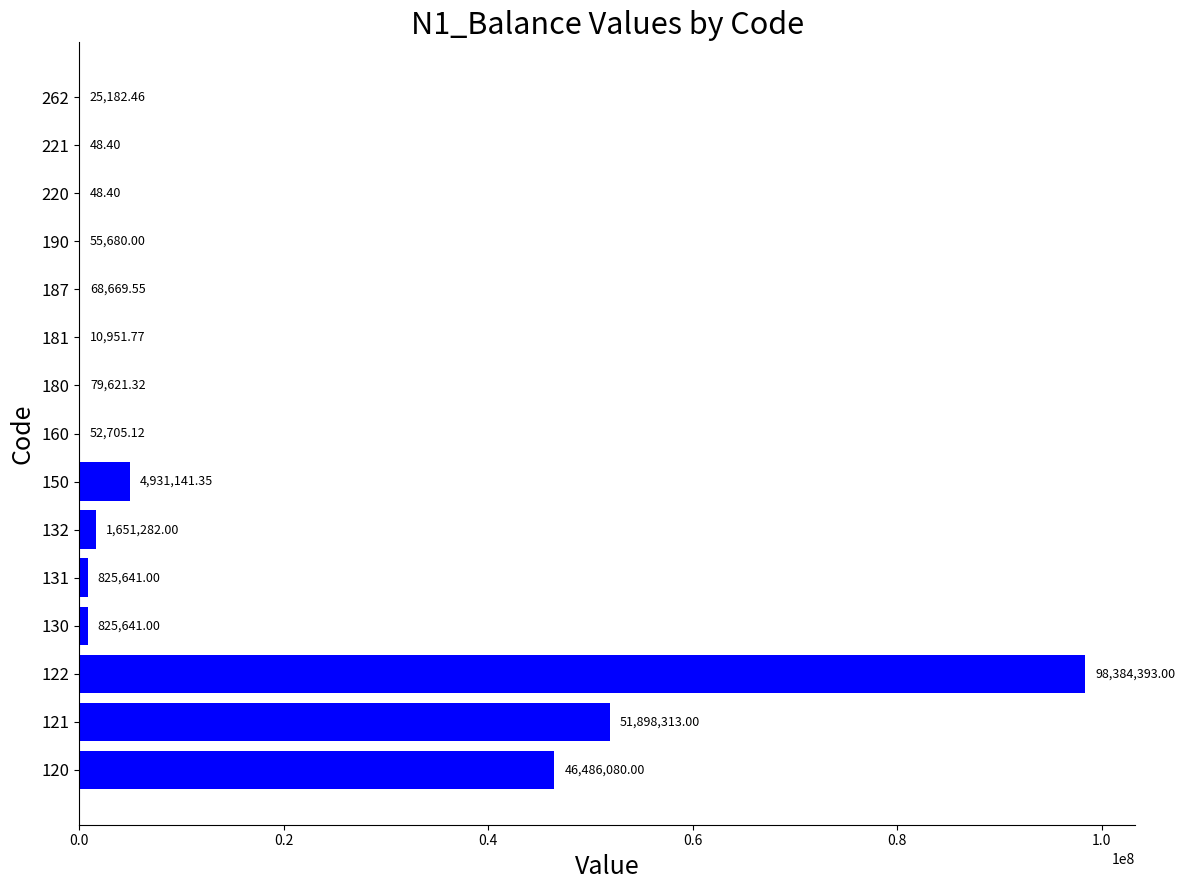

What is the change in value from 122 to 181?

-98373441.2